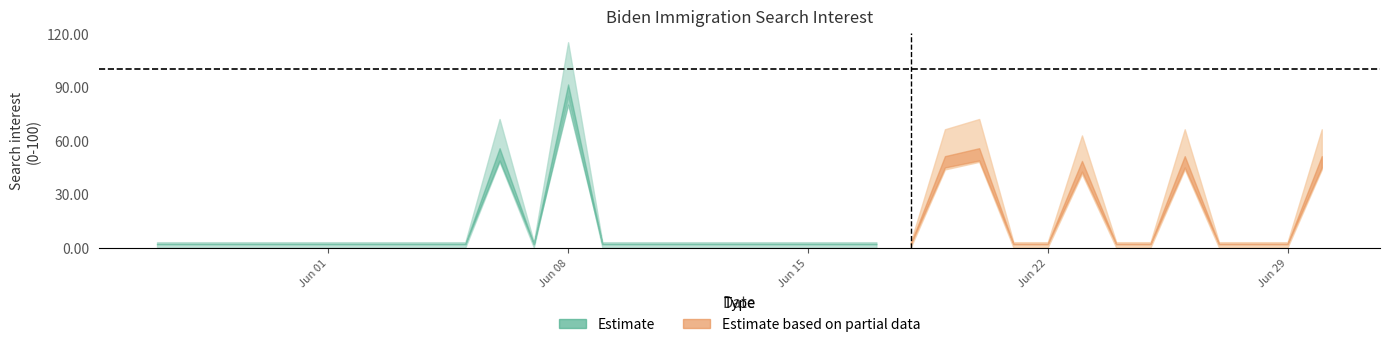

How many points are lower than both their immediate neighbors (excluding endpoints)?

1